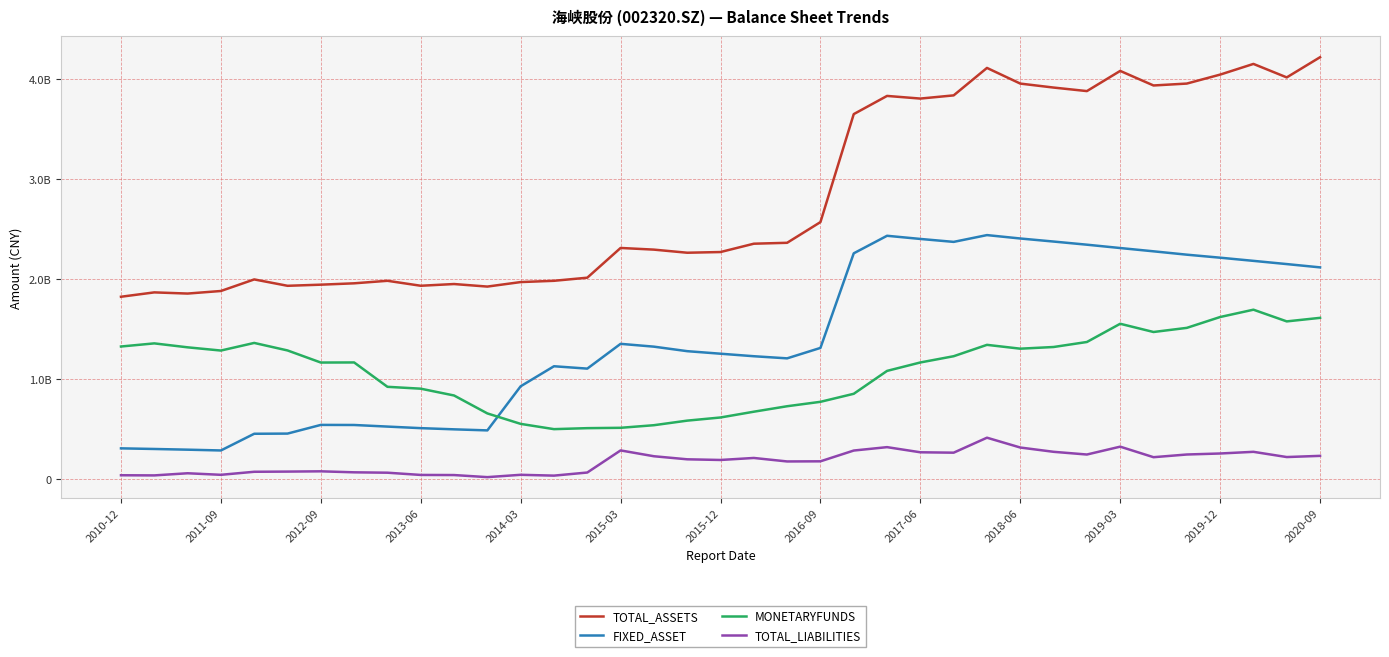

What are all the series names shown in the legend?

TOTAL_ASSETS, FIXED_ASSET, MONETARYFUNDS, TOTAL_LIABILITIES